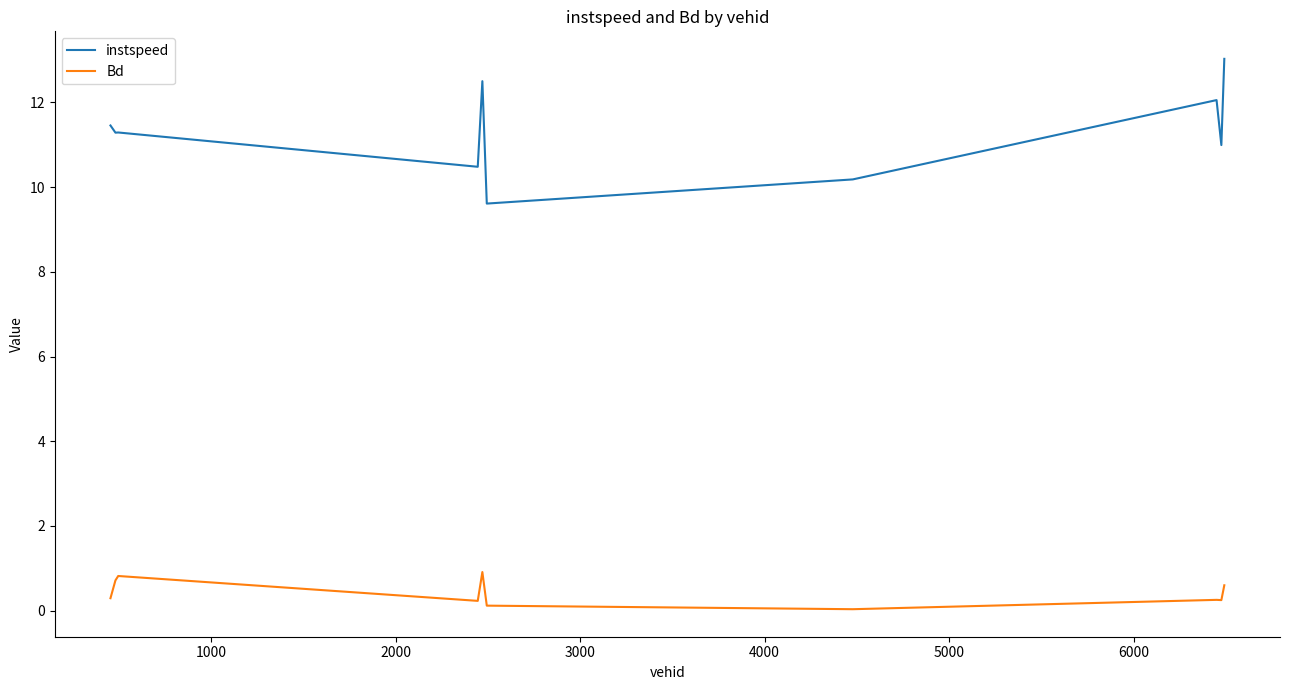

Rank the series by their maximum value, from highest to lowest.

instspeed, Bd